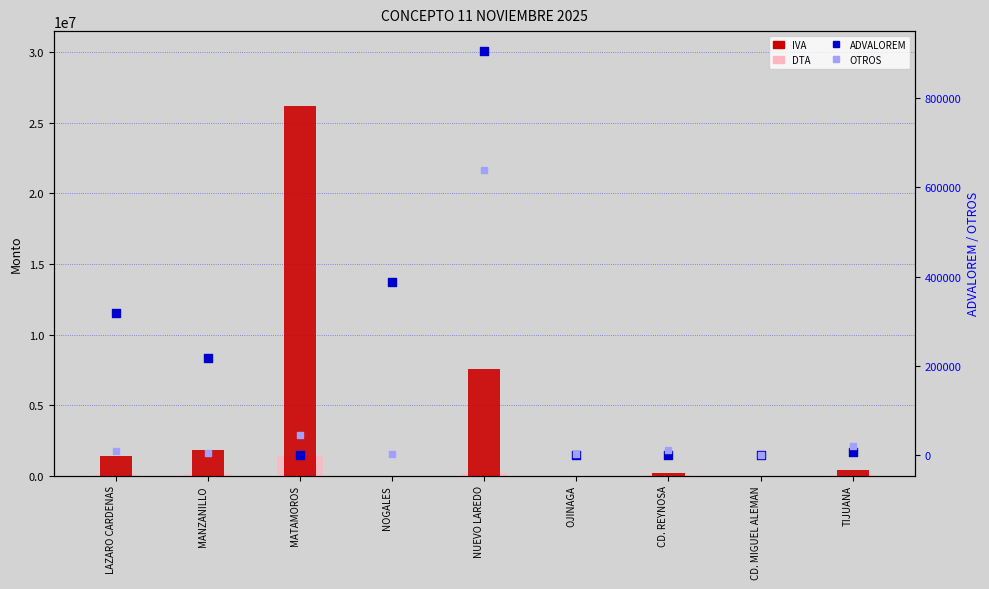

Which series reaches the maximum Y coordinate?

IVA